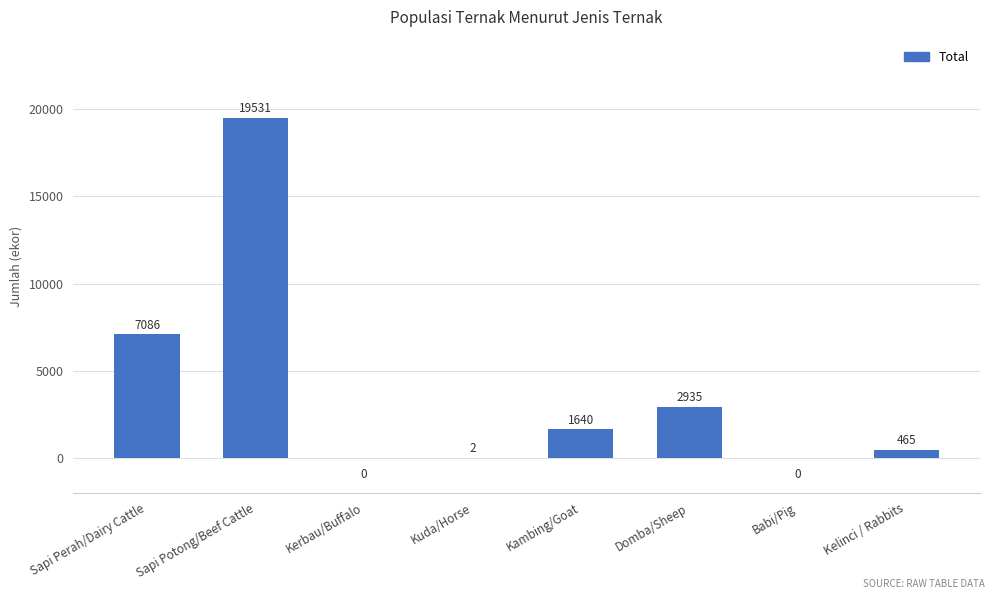

Read the value at Kambing/Goat, to the nearest 10.

1640